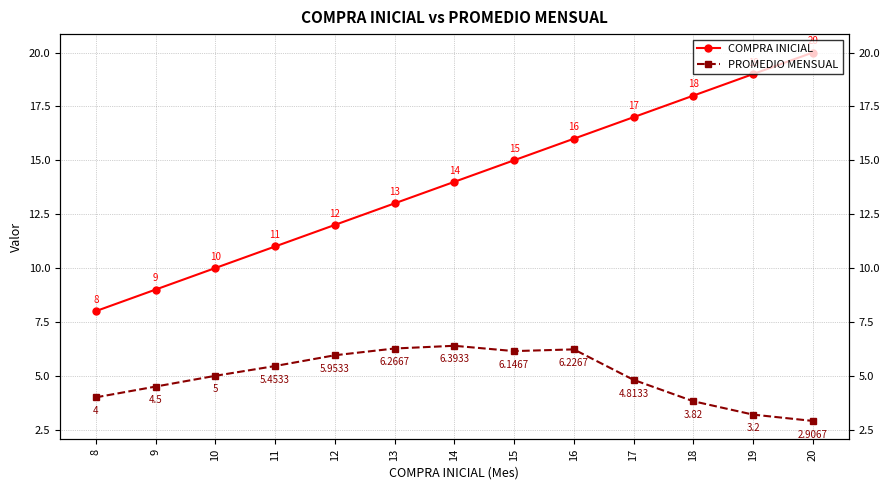

What is the sum of the PROMEDIO MENSUAL values at 17 and 10?

9.8